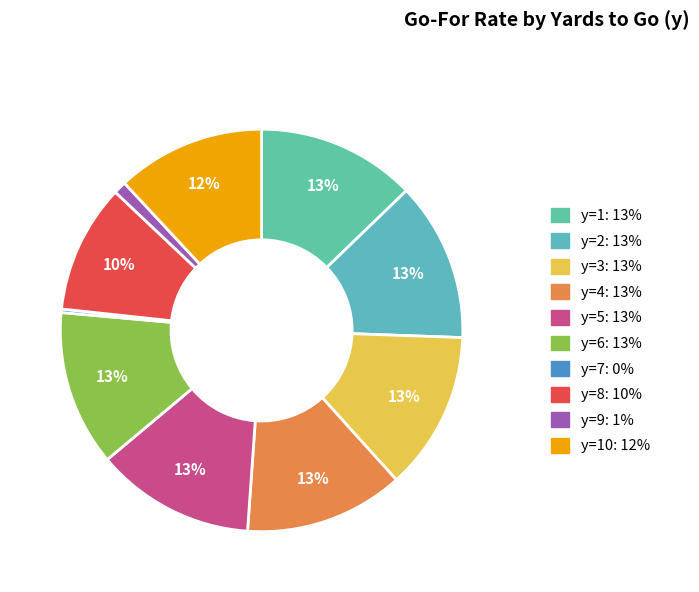

Rank the categories by value from lowest to highest.

y=7, y=9, y=8, y=10, y=6, y=3, y=1, y=2, y=4, y=5